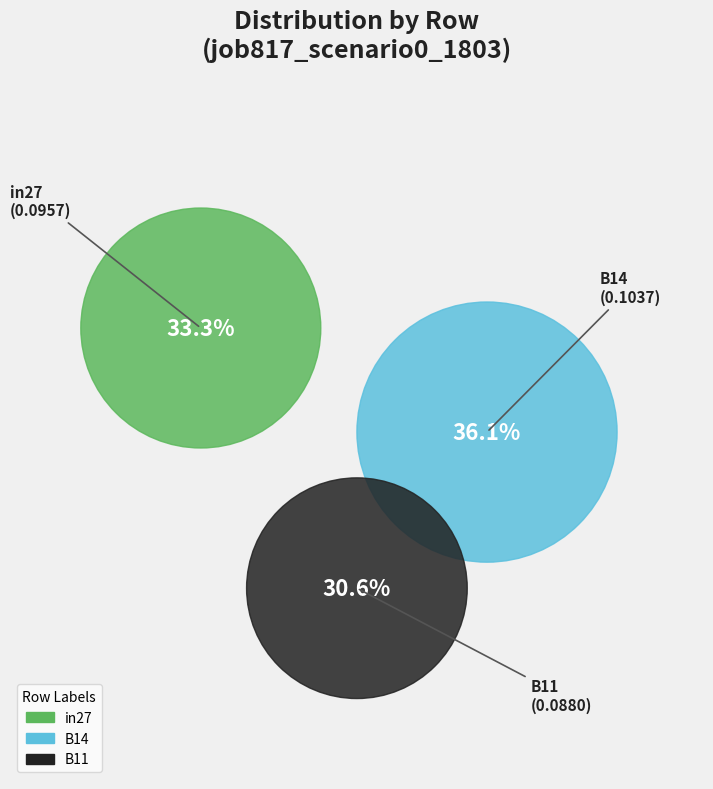

To the nearest percent, what percentage of the pie is in27?

33%